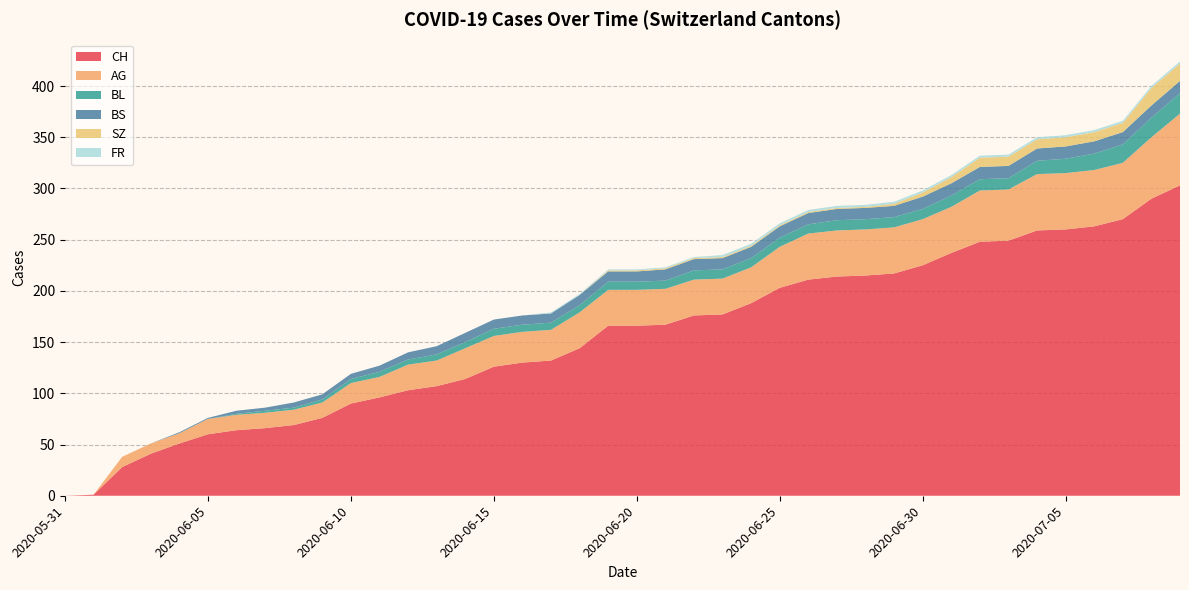

Reading left to right, extract all data points from this chart.

CH: 0	1	28	41	51	60	64	66	69	76	90	96	103	107	114	126	130	132	144	166	166	167	176	177	188	203	211	214	215	217	225	237	248	249	259	260	263	270	290	303
AG: 0	0	10	10	10	15	15	15	15	15	20	20	25	25	30	30	30	30	35	35	35	35	35	35	35	40	45	45	45	45	45	45	50	50	55	55	55	55	60	70
BL: 0	0	0	0	0	0	1	2	2	3	4	5	5	6	6	7	7	7	7	8	8	8	9	9	9	9	9	10	10	10	10	11	11	11	13	14	16	18	19	20
BS: 0	0	0	0	1	1	3	3	5	5	5	6	7	8	9	9	9	9	10	10	10	11	11	11	11	11	11	11	11	11	12	12	12	12	12	12	12	12	12	12
SZ: 0	0	0	0	0	0	0	0	0	0	0	0	0	0	0	0	0	0	0	1	1	1	1	1	1	1	1	1	1	2	4	6	9	9	9	9	9	9	17	17
FR: 0	0	0	0	0	0	0	0	0	0	0	0	0	0	0	0	0	1	1	1	1	1	1	2	2	2	2	2	2	2	2	2	2	2	2	2	2	2	2	2